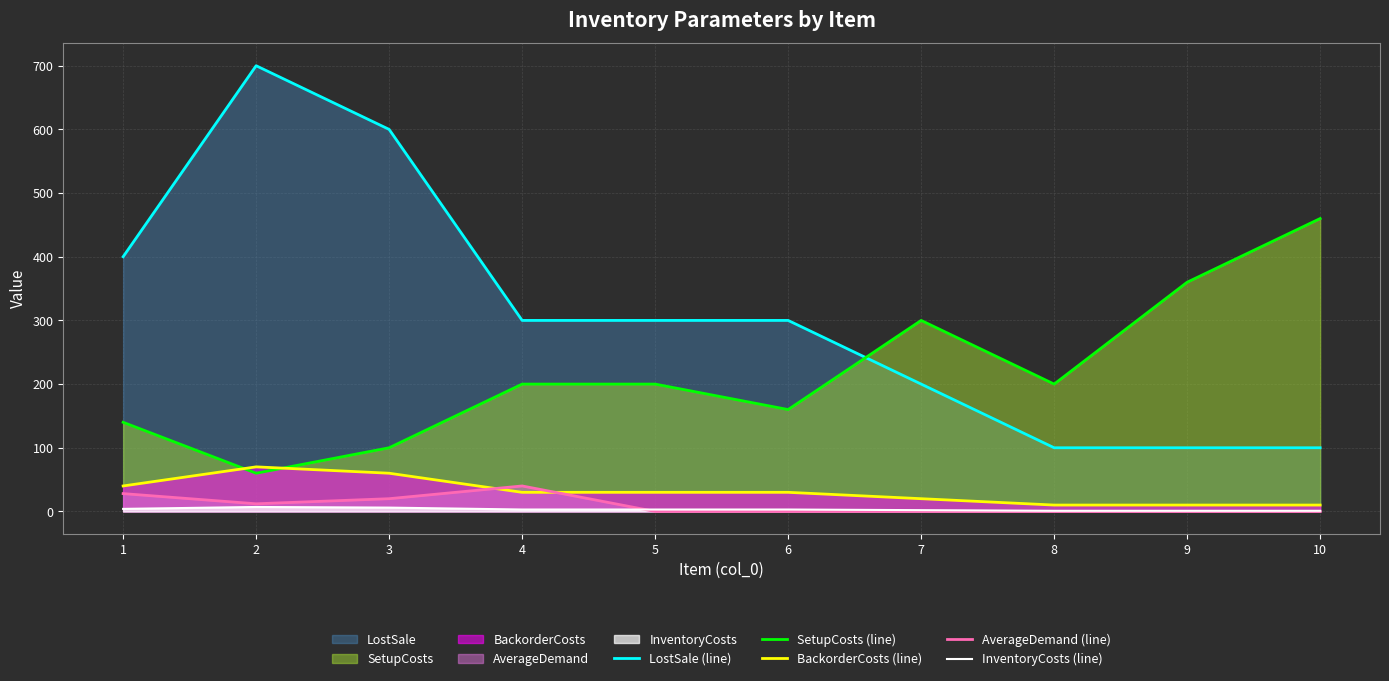

What is the highest value of the LostSale (line) series?

700